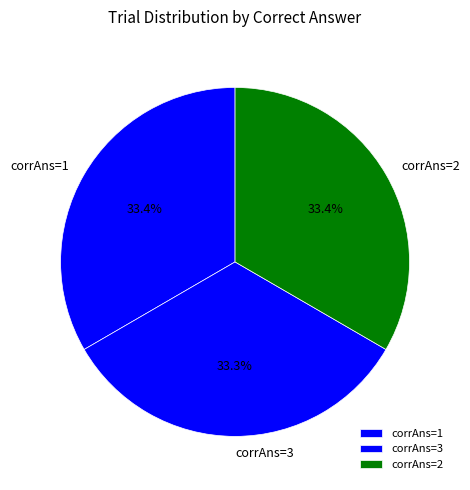

Is there any slice that represents more than half of the pie?

No